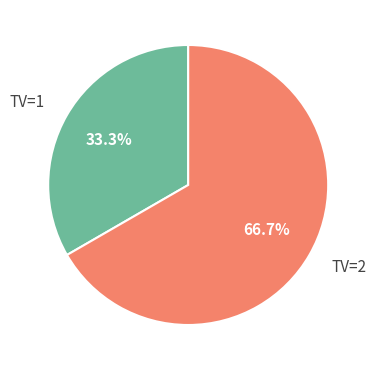

Which slice is the smallest?

TV=1